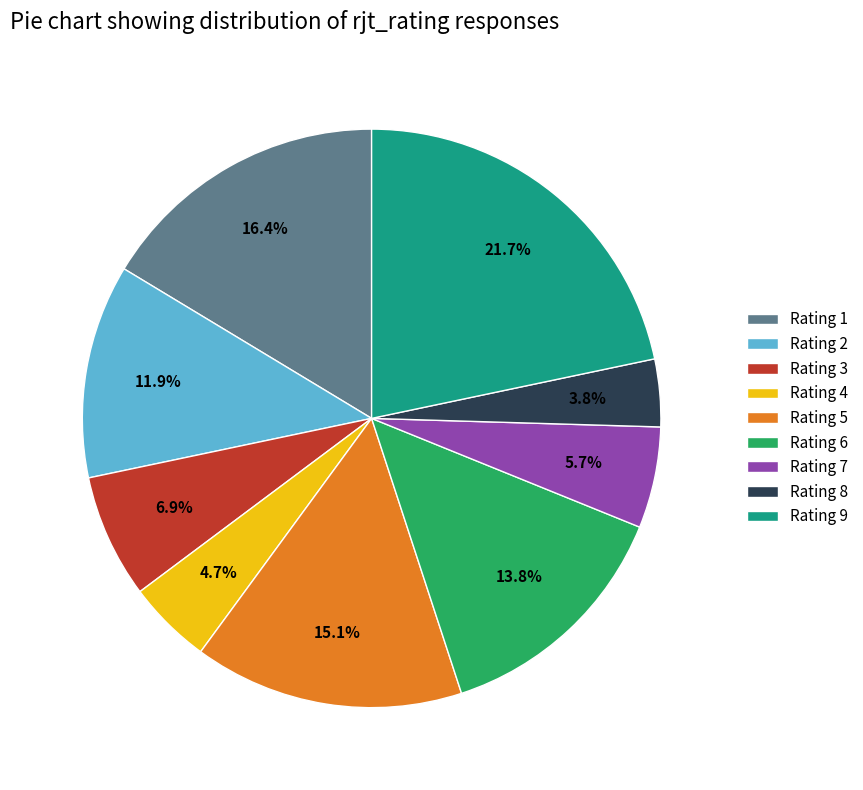

To the nearest percent, what percentage of the pie is Rating 8?

4%